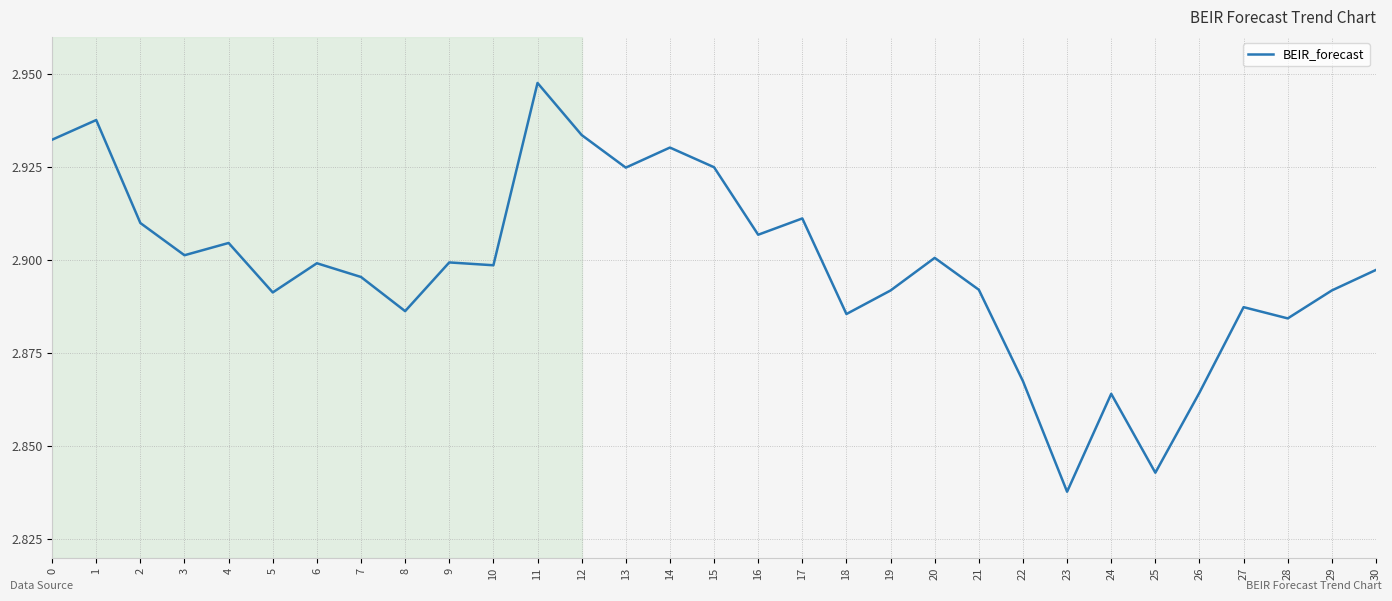

At which category does the chart reach its peak across all series?

11